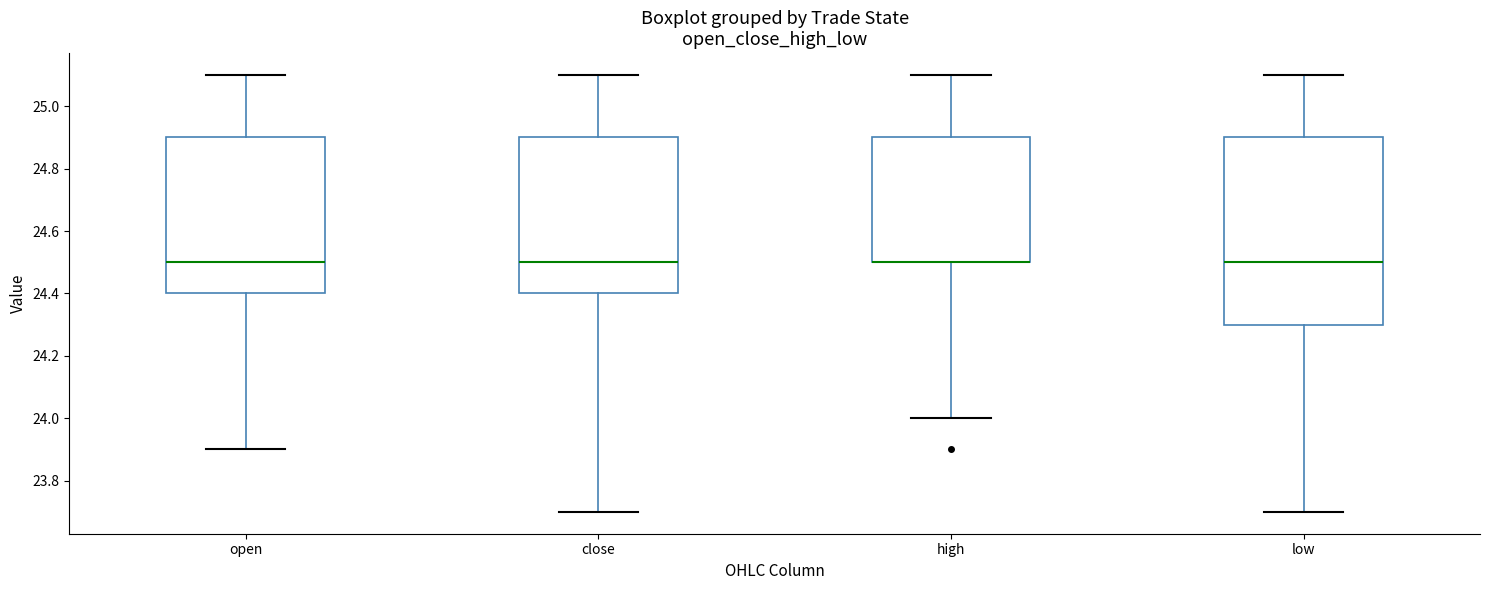

Where does the median line of the box for low sit on the y-axis? The values are not printed on the chart, so give them approximately, as read against the axis.

24.5